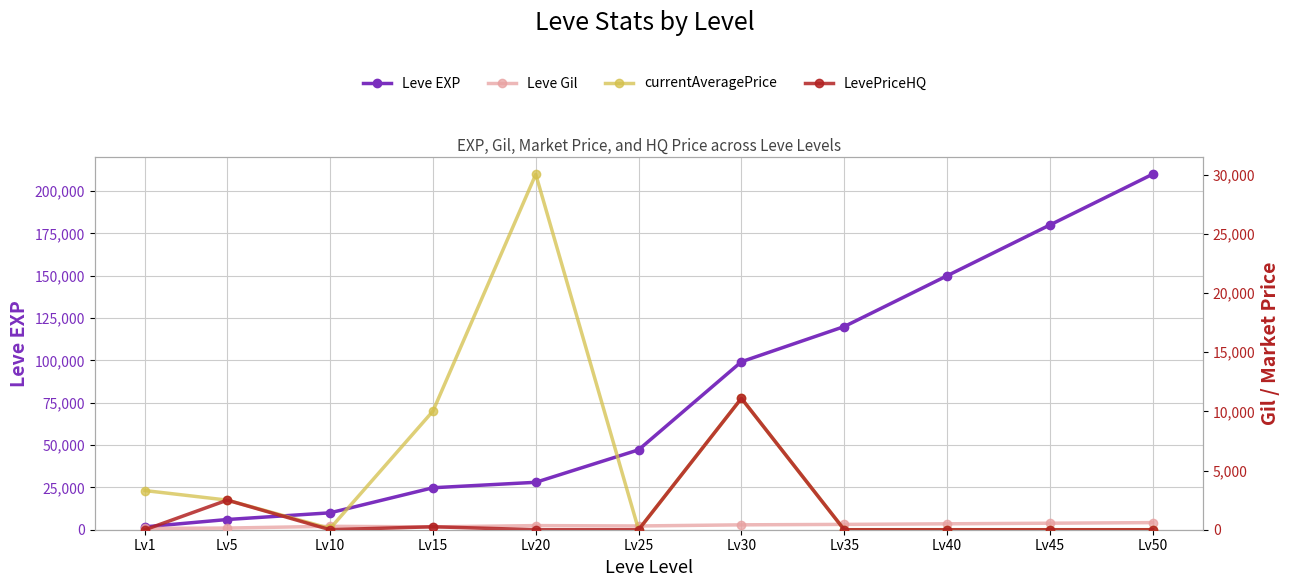

Reading left to right, list all the values displayed in this chart.

Leve EXP: 1690	6030	9990	24790	28010	47200	99220	120000	150000	180000	210000
Leve Gil: 112	140	288	240	348	317	413	450	500	550	600
currentAveragePrice: 3307	2500	104	10017	30019	0	11099	0	0	0	0
LevePriceHQ: 0	2500	0	250	0	0	11099	0	0	0	0